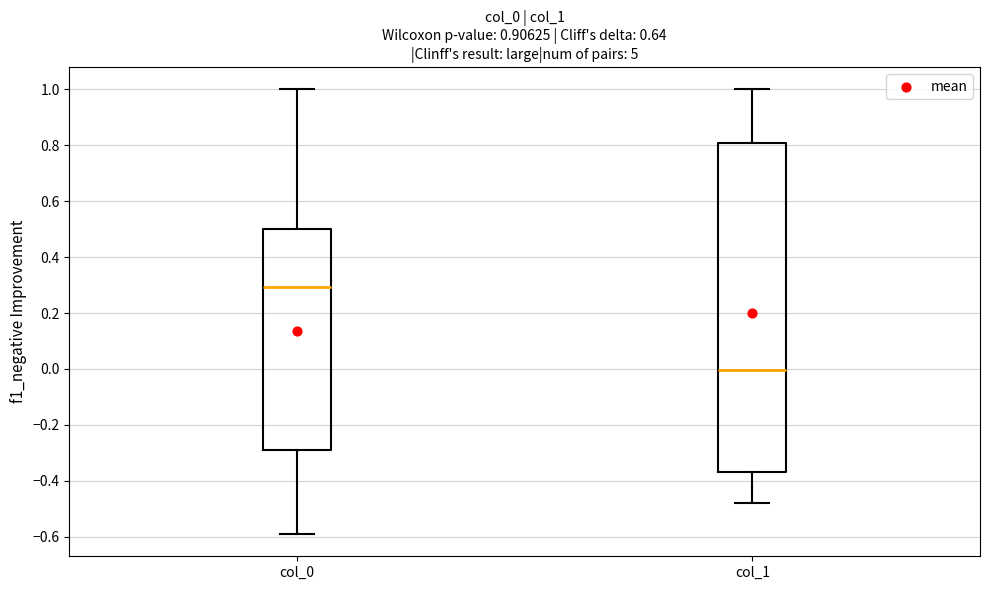

Comparing the boxes themselves (not the whiskers), which one is the tallest?

col_1